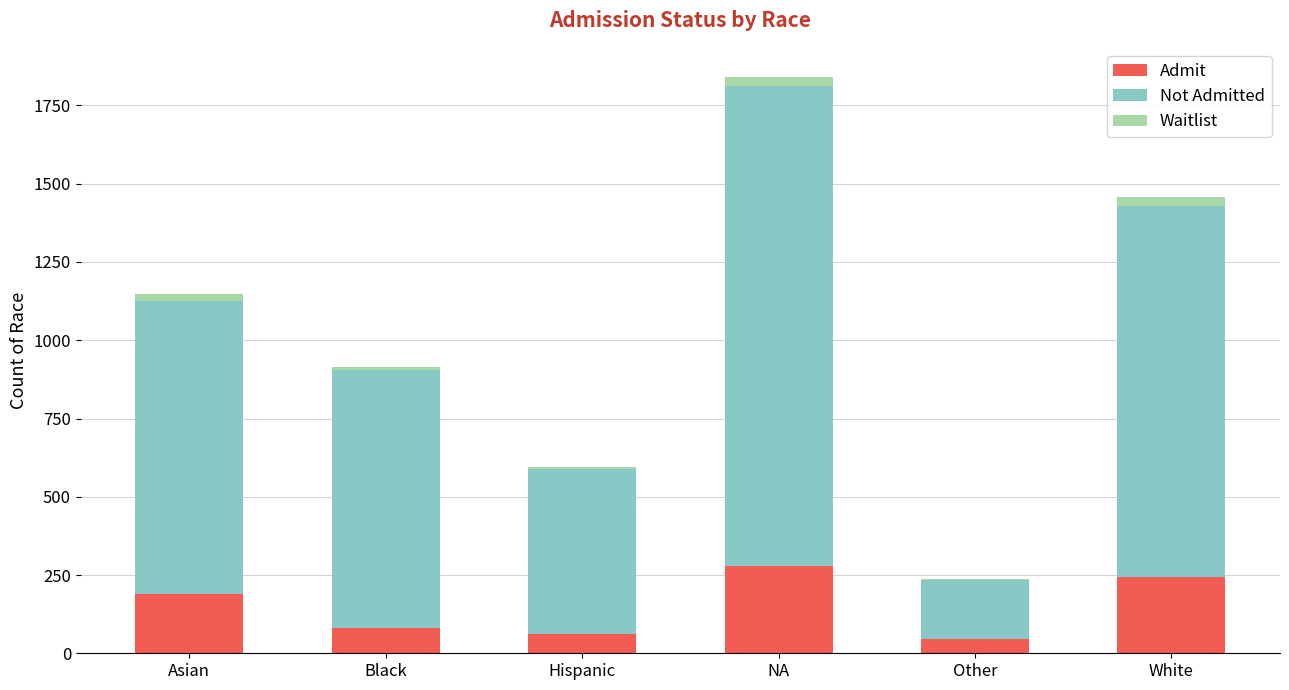

What is the highest value of the Admit series?

278